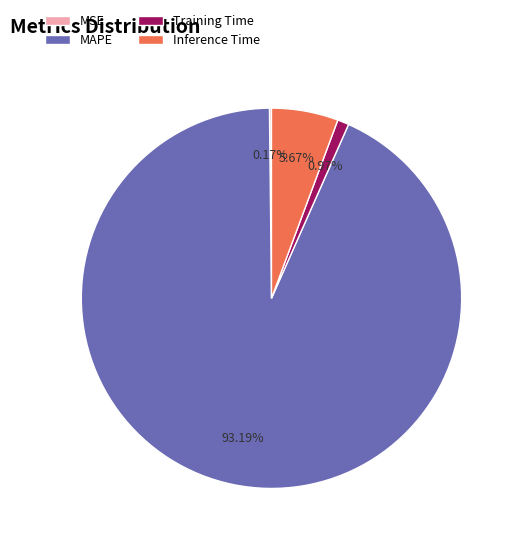

Which slice represents more than half of the pie?

MAPE